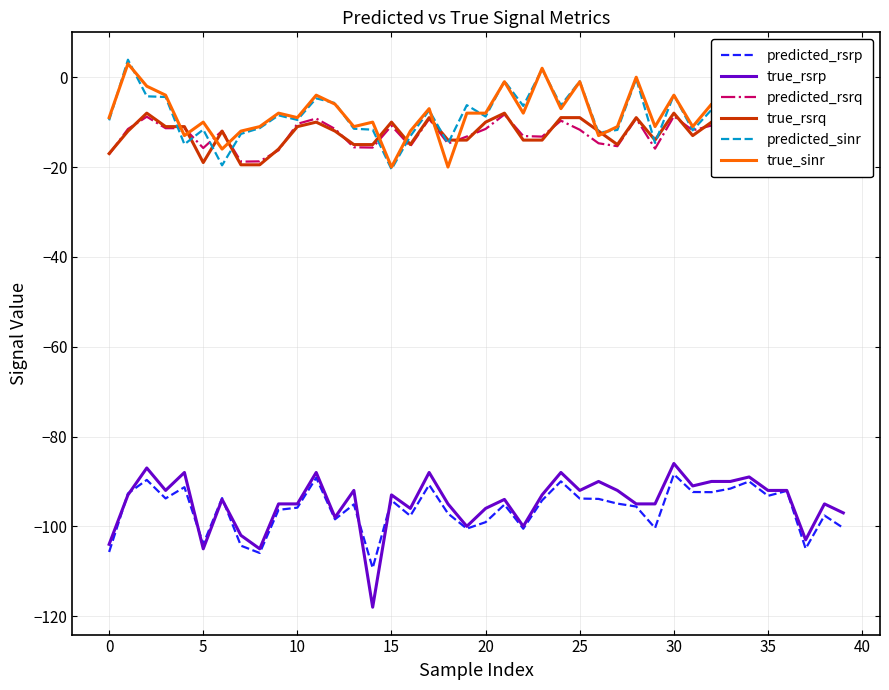

How many series are shown in this chart?

6